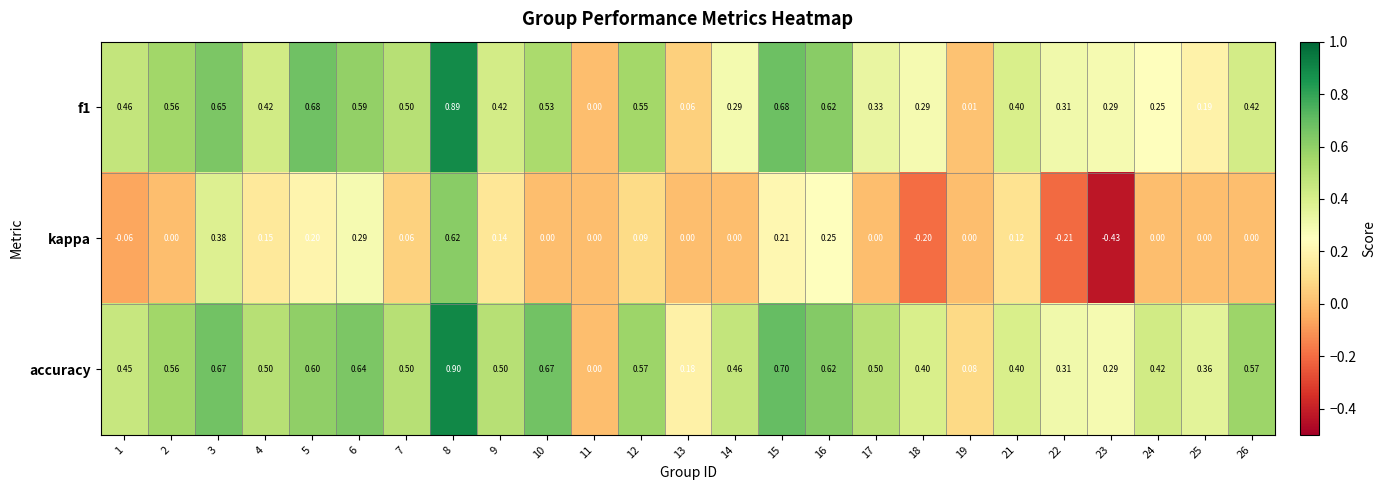

Which series has the largest range (max minus min)?

kappa